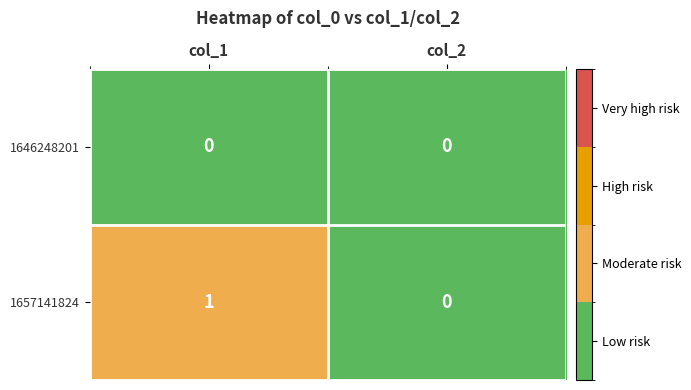

Which series changed the most between col_1 and col_2?

1657141824